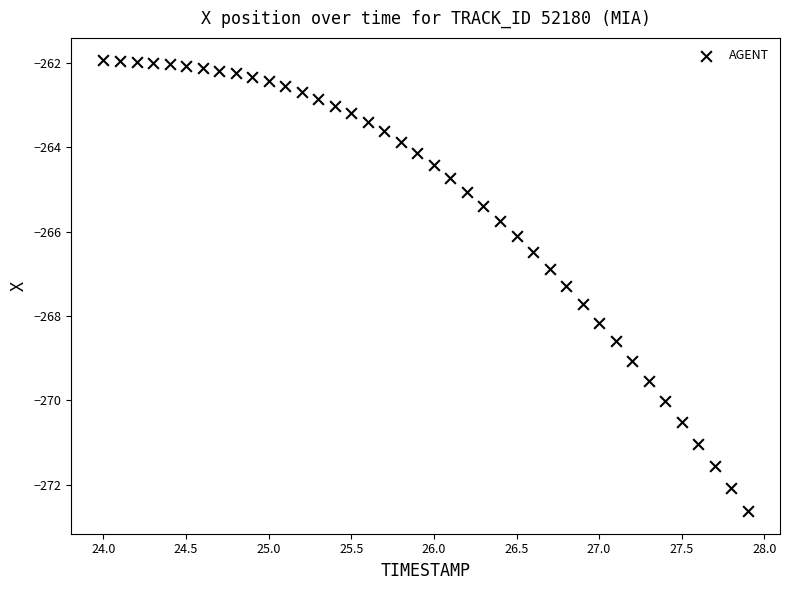

What is the range of Y values (max minus min)?

10.7